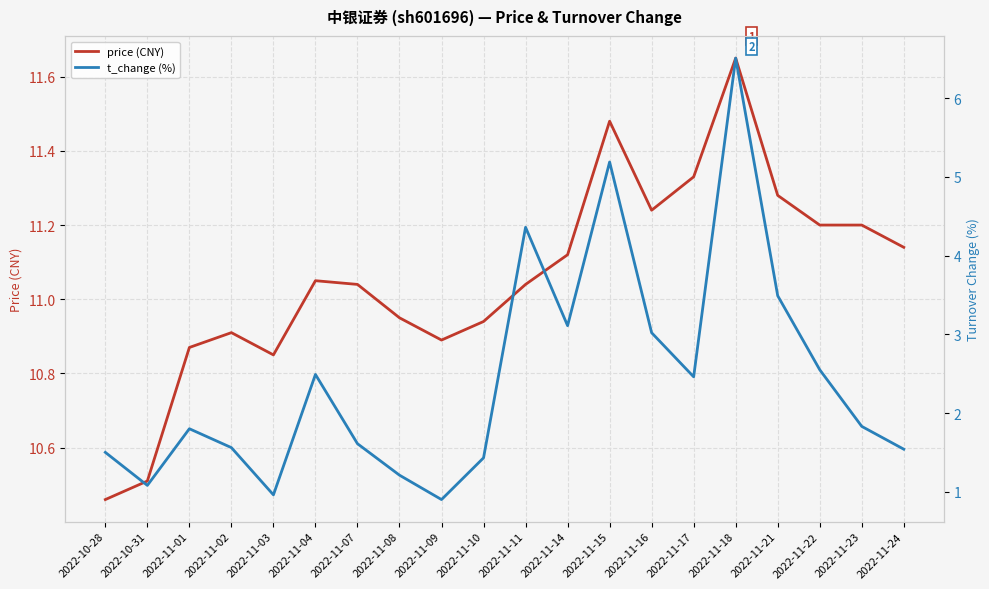

What is the sum of all t_change (%) values?

48.6